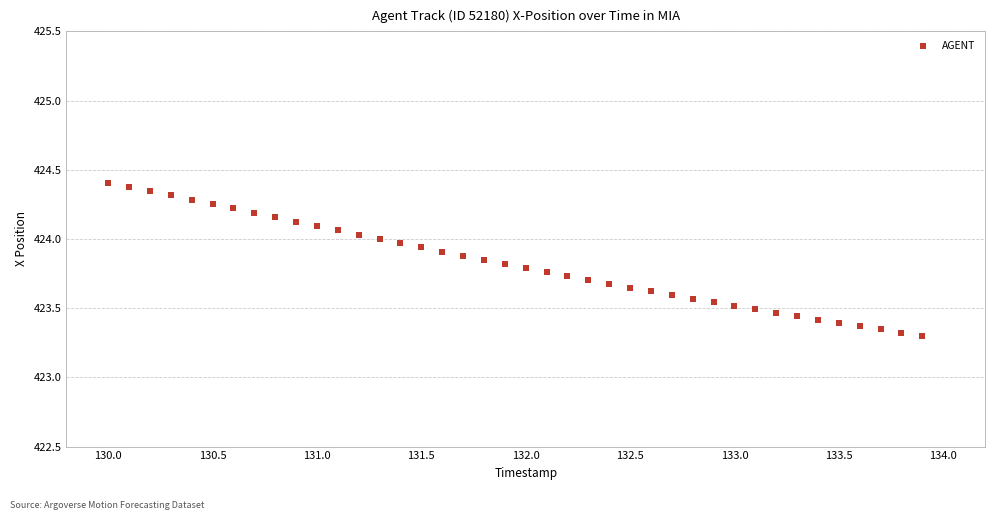

What is the range of Y values (max minus min)?

1.1